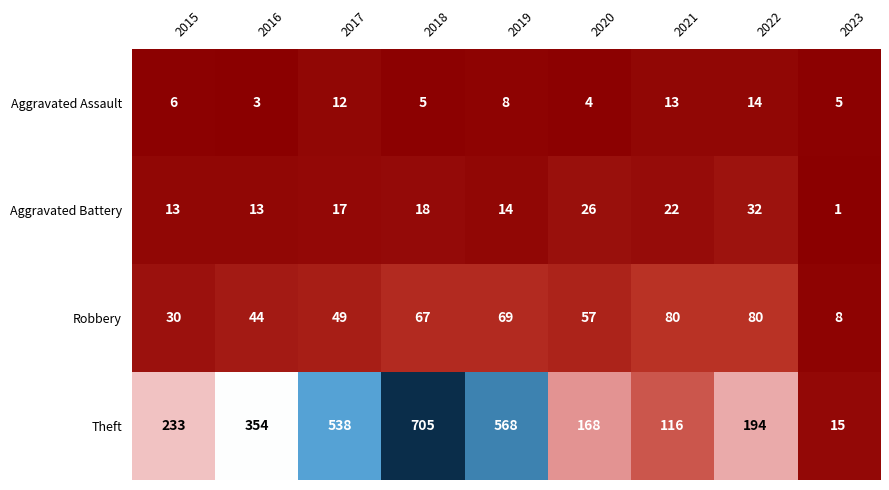

At how many categories does at least one series exceed 208?

5